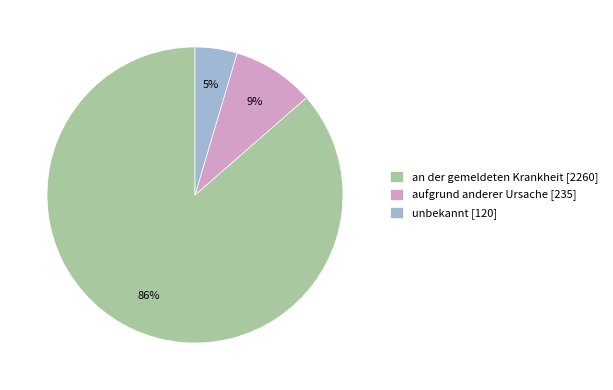

Rank the categories by value from highest to lowest.

an der gemeldeten Krankheit, aufgrund anderer Ursache, unbekannt